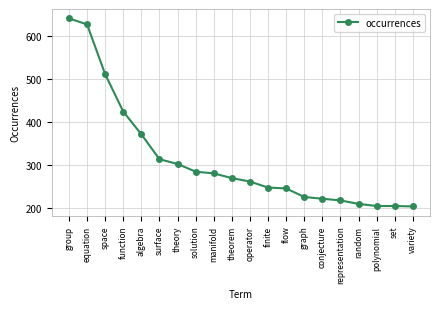

Which label corresponds to the largest value in the chart?

group